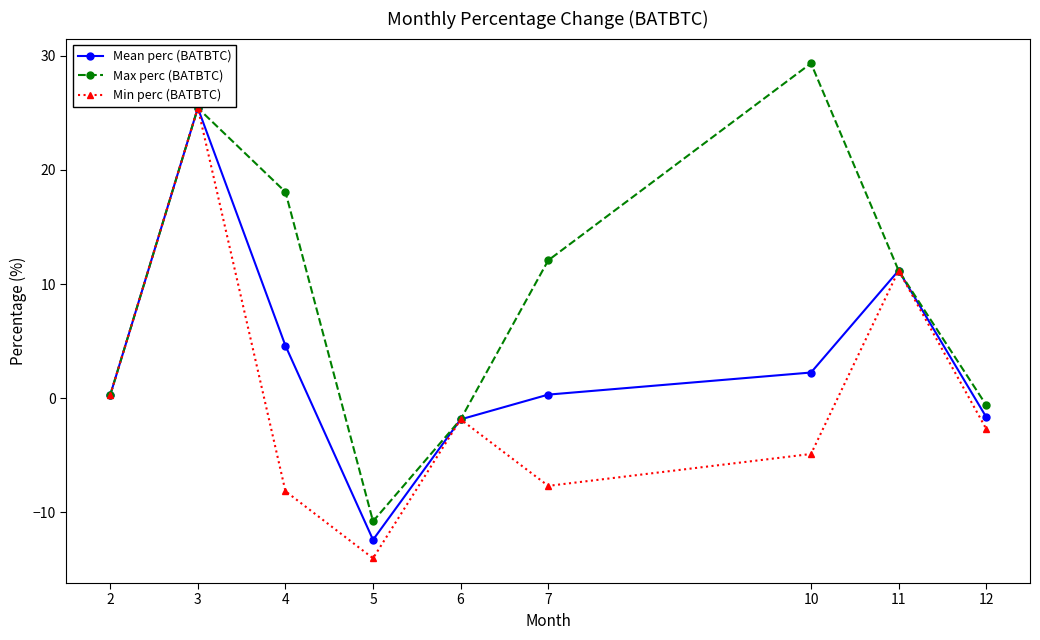

Reading left to right, extract all data points from this chart.

Mean perc (BATBTC): 0.3	25.4	4.6	-12.4	-1.9	0.3	2.3	11.2	-1.6
Max perc (BATBTC): 0.3	25.4	18.1	-10.8	-1.9	12.1	29.3	11.2	-0.6
Min perc (BATBTC): 0.3	25.4	-8.1	-14.0	-1.9	-7.7	-4.9	11.2	-2.7